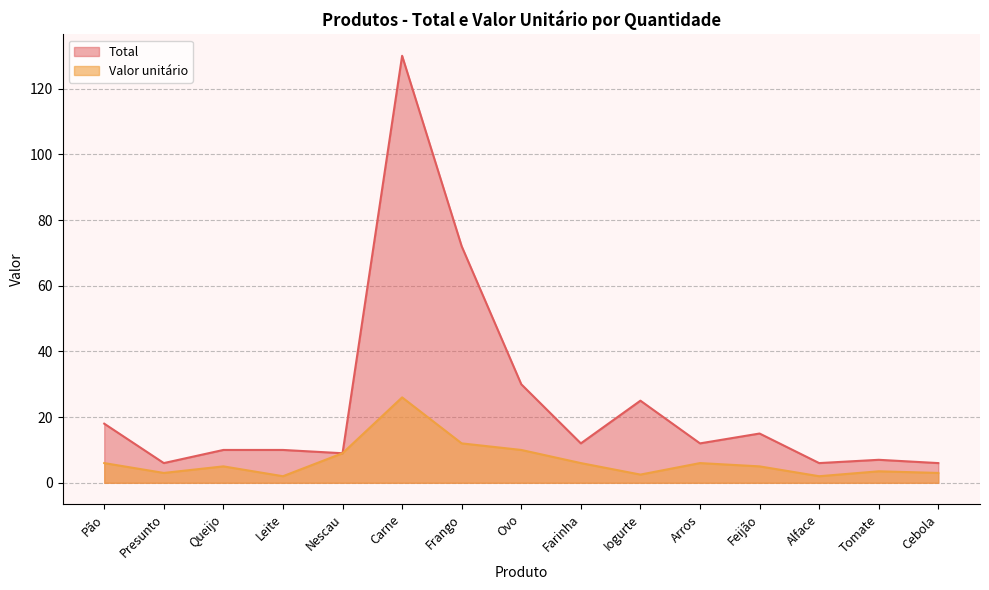

Which series changed the most between Iogurte and Feijão?

Total